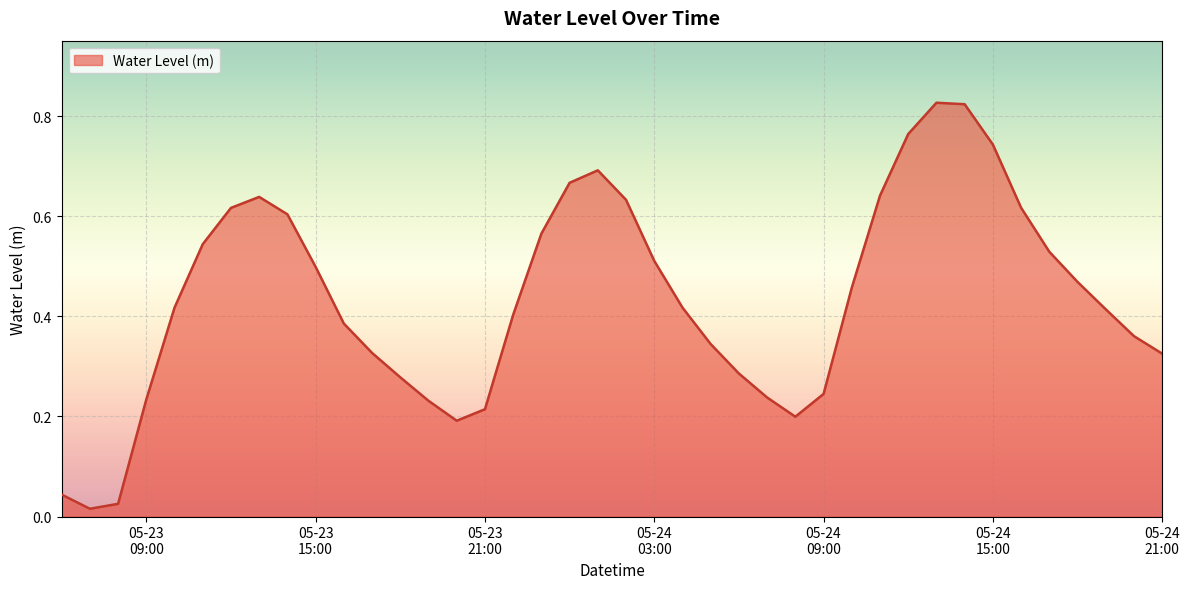

List the labels in order of value, smallest first.

2024-05-23 07:00:00, 2024-05-23 08:00:00, 2024-05-23 06:00:00, 2024-05-23 20:00:00, 2024-05-24 08:00:00, 2024-05-23 21:00:00, 2024-05-23 19:00:00, 2024-05-23 09:00:00, 2024-05-24 07:00:00, 2024-05-24 09:00:00, 2024-05-23 18:00:00, 2024-05-24 06:00:00, 2024-05-24 21:00:00, 2024-05-23 17:00:00, 2024-05-24 05:00:00, 2024-05-24 20:00:00, 2024-05-23 16:00:00, 2024-05-23 22:00:00, 2024-05-24 19:00:00, 2024-05-23 10:00:00, 2024-05-24 04:00:00, 2024-05-24 10:00:00, 2024-05-24 18:00:00, 2024-05-23 15:00:00, 2024-05-24 03:00:00, 2024-05-24 17:00:00, 2024-05-23 11:00:00, 2024-05-23 23:00:00, 2024-05-23 14:00:00, 2024-05-23 12:00:00, 2024-05-24 16:00:00, 2024-05-24 02:00:00, 2024-05-23 13:00:00, 2024-05-24 11:00:00, 2024-05-24 00:00:00, 2024-05-24 01:00:00, 2024-05-24 15:00:00, 2024-05-24 12:00:00, 2024-05-24 14:00:00, 2024-05-24 13:00:00